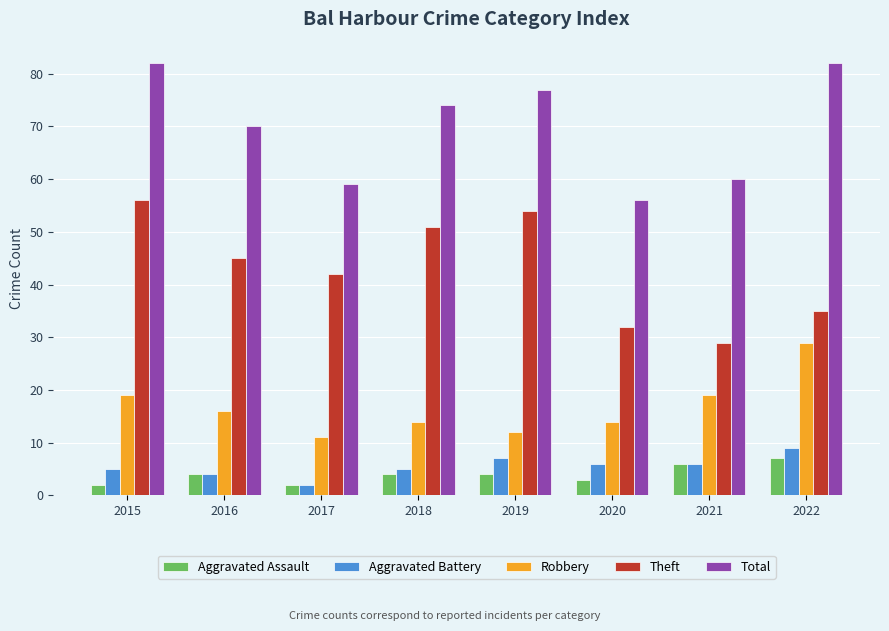

List the series in order of their peak value, highest first.

Total, Theft, Robbery, Aggravated Battery, Aggravated Assault